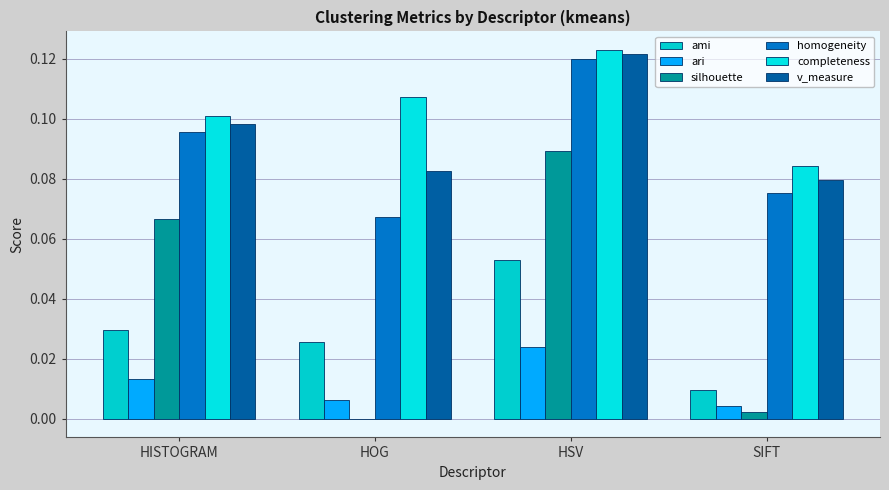

What are all the series names shown in the legend?

ami, ari, silhouette, homogeneity, completeness, v_measure